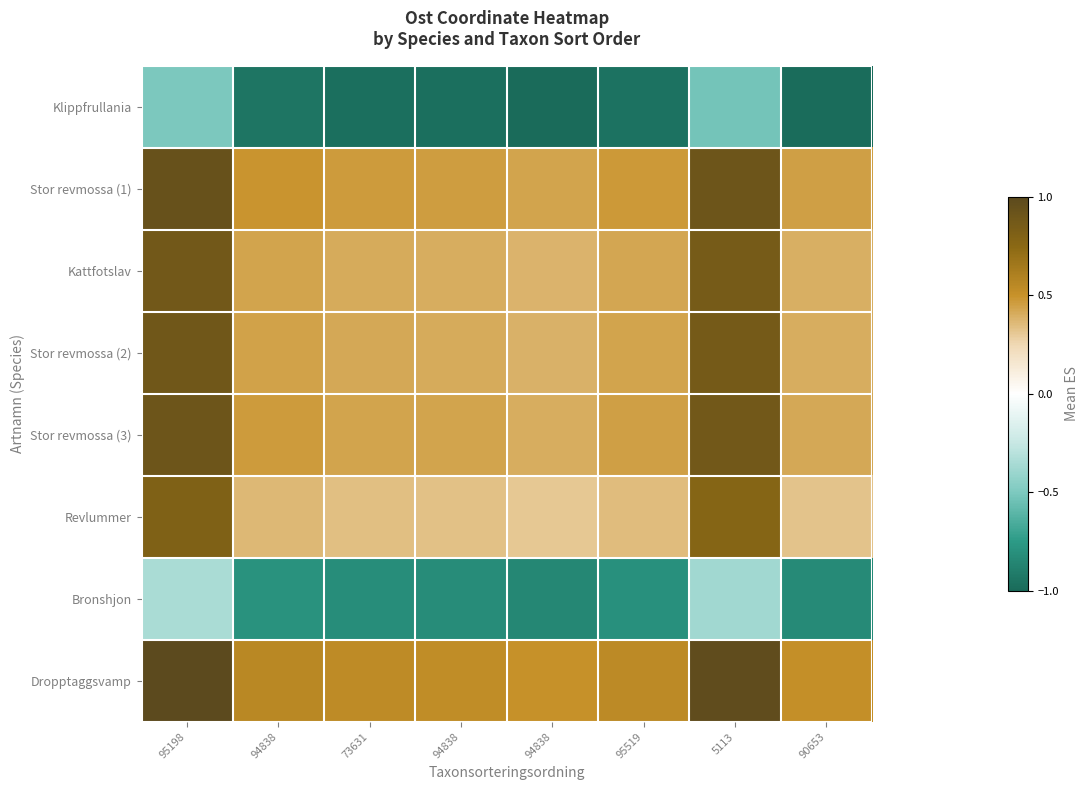

What is the spread (max minus min) of values at 90653?

1.5